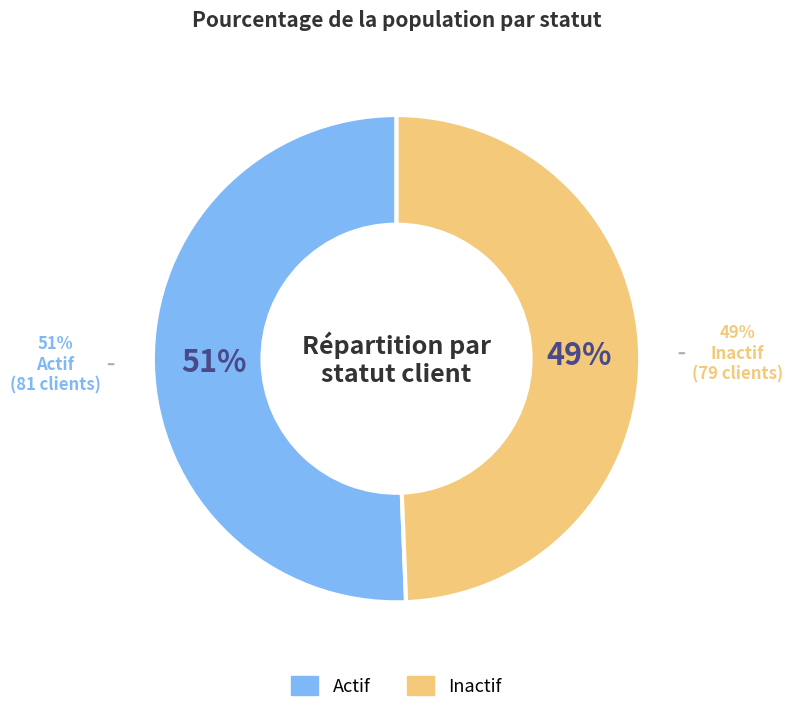

To the nearest percent, what percentage of the pie is Actif?

51%